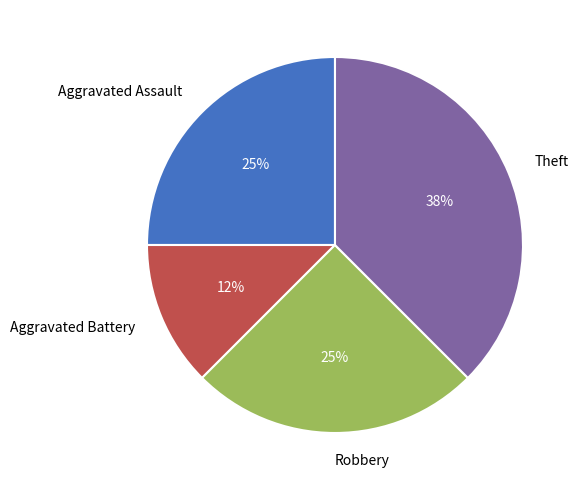

What percentage is the Aggravated Assault slice, to the nearest percent?

25%